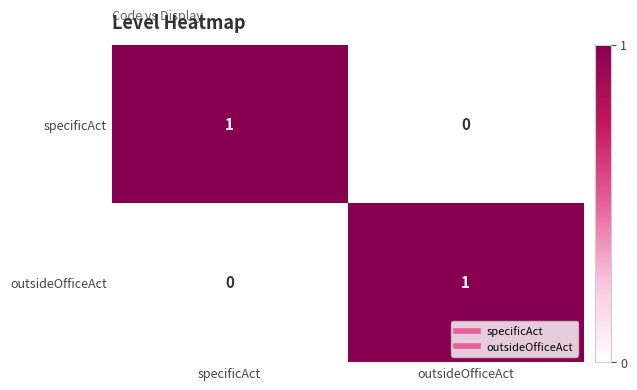

At which label does specificAct reach its peak?

specificAct